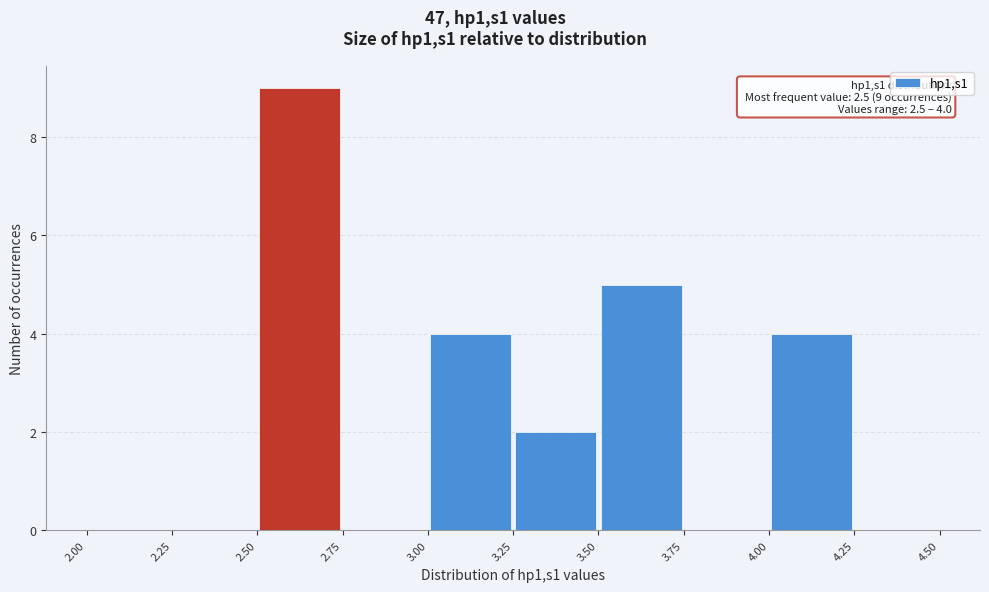

Over which range of the x-axis is the bar tallest?

2.50 to 2.75